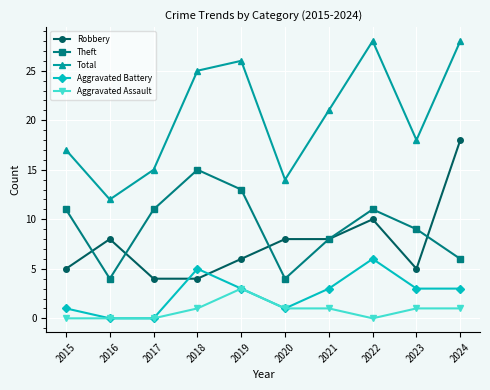

Which series has the largest total across all categories?

Total